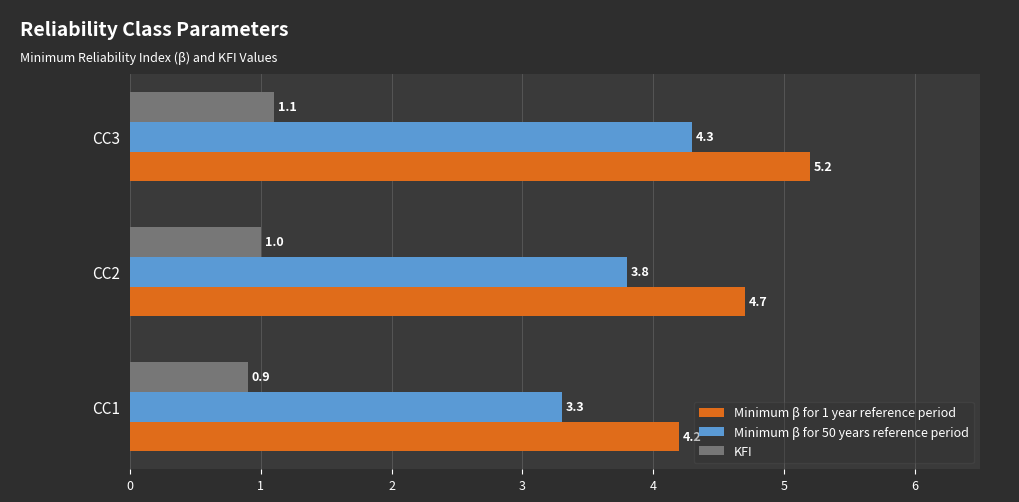

At which label does KFI reach its peak?

CC3